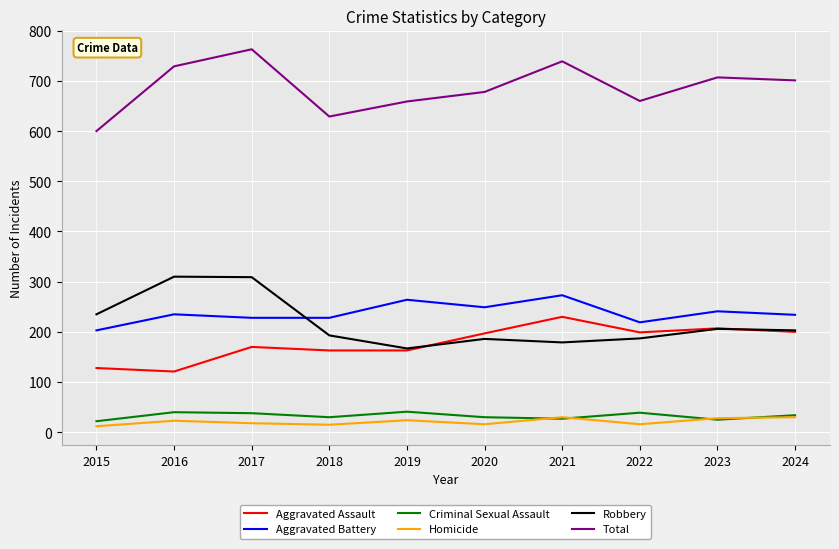

What is the sum of all Criminal Sexual Assault values?

326